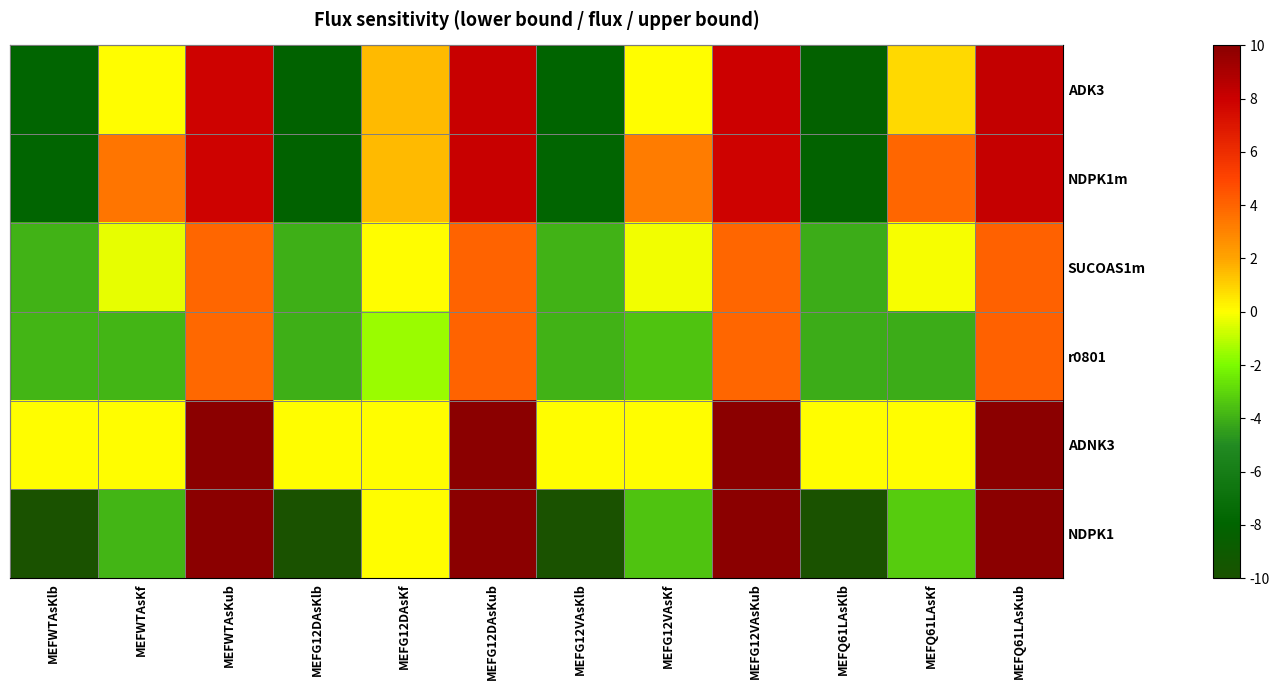

How many series are shown in this chart?

6